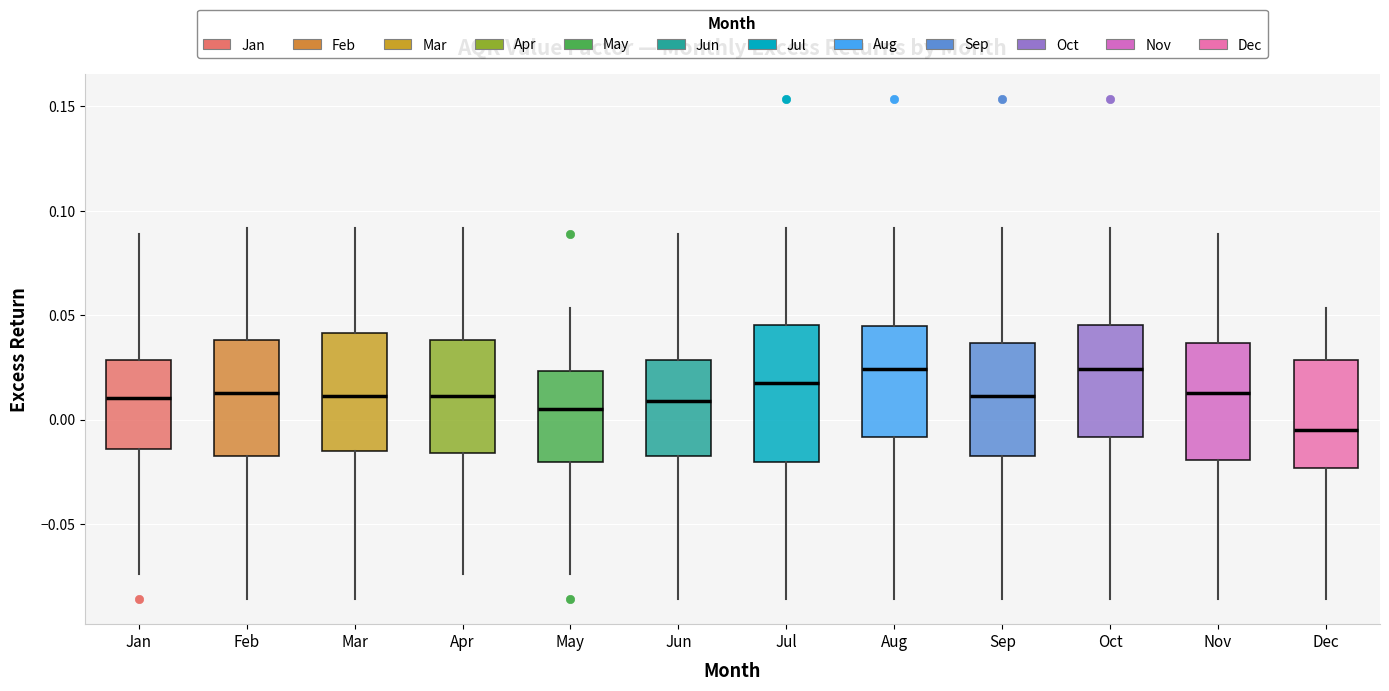

Which box has the lowest median line?

Dec